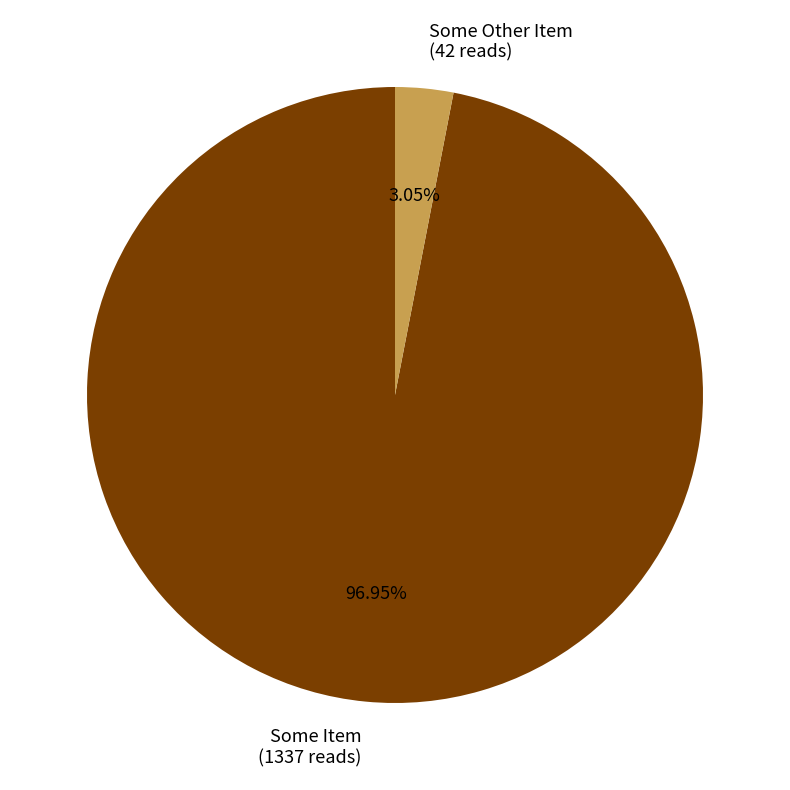

How many slices are in this pie chart?

2